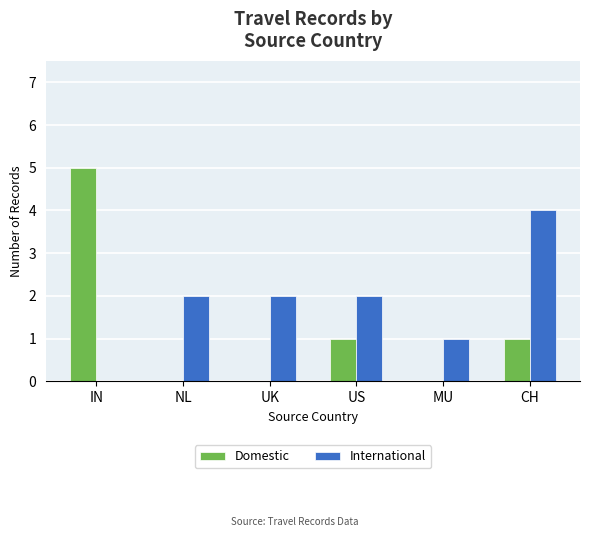

Reading left to right, list all the values displayed in this chart.

Domestic: 5	0	0	1	0	1
International: 0	2	2	2	1	4